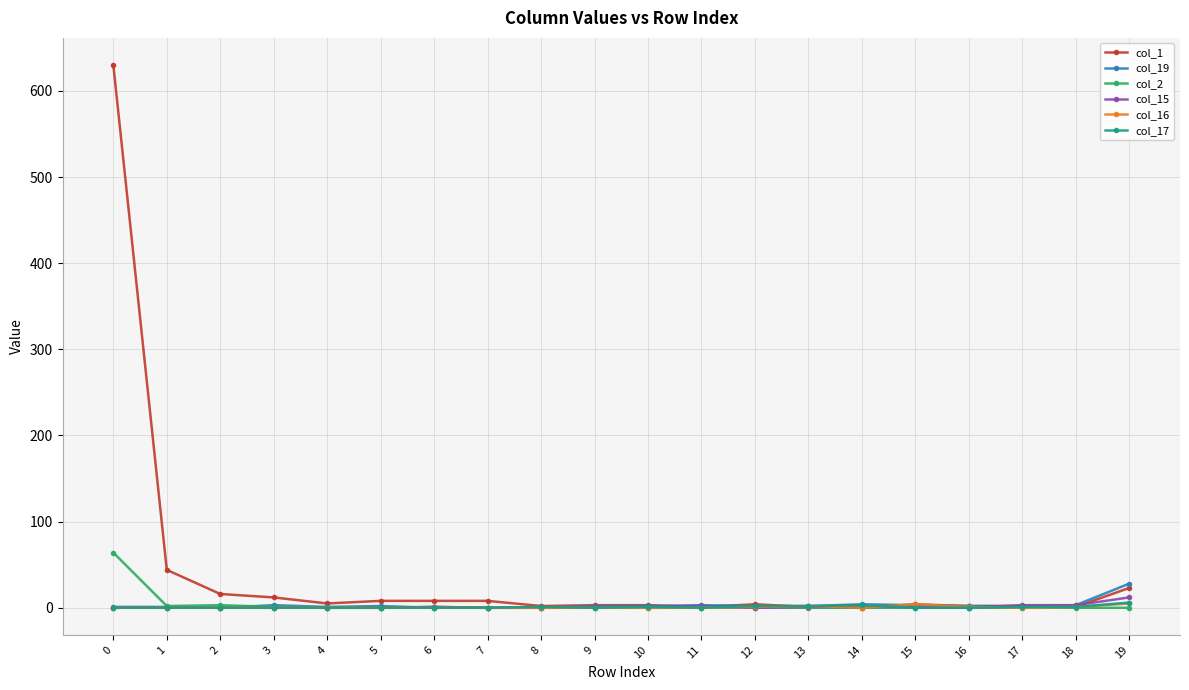

The value of col_15 at 2 is 0. True or false?

True